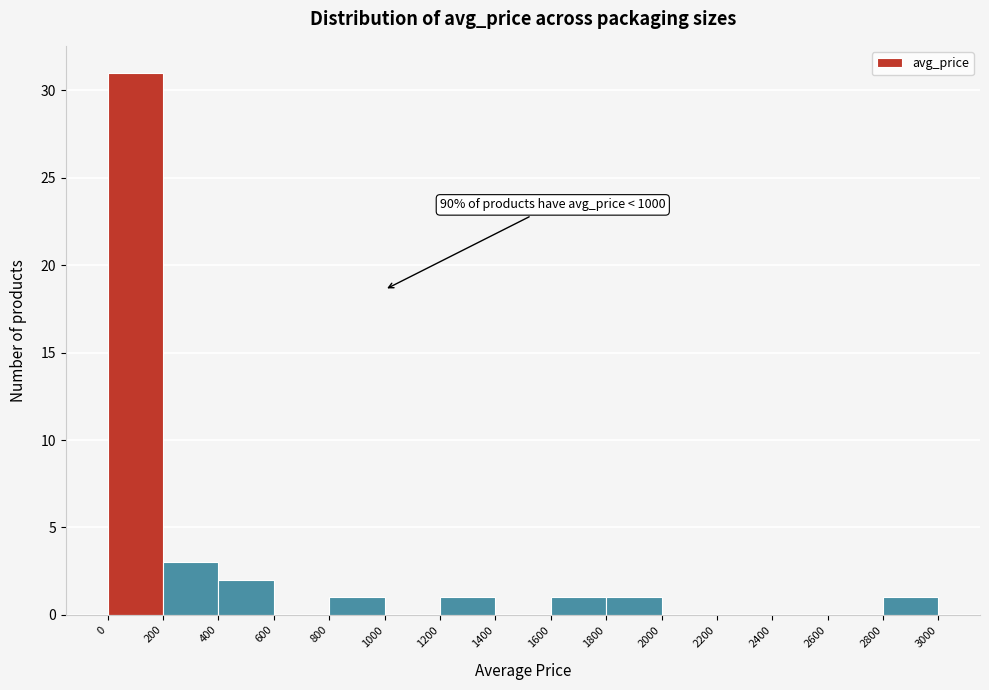

Over which range of the x-axis is the bar tallest?

0 to 200